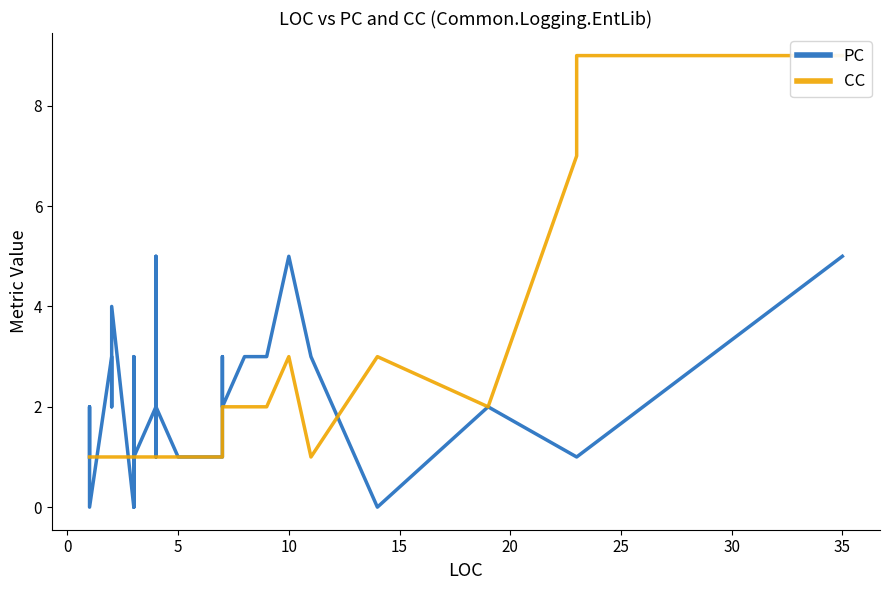

What is the sum of all PC values?

65